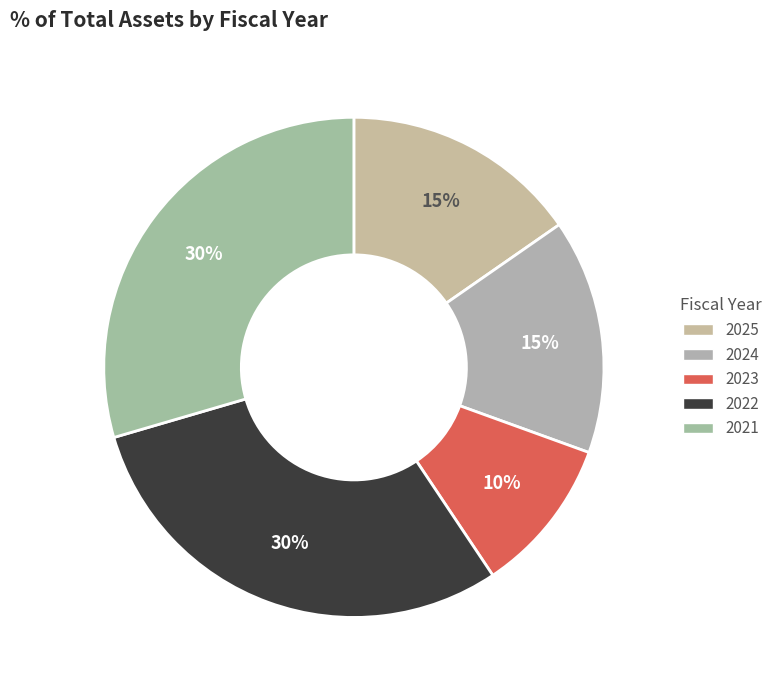

To the nearest percent, what portion does 2025 represent?

15%